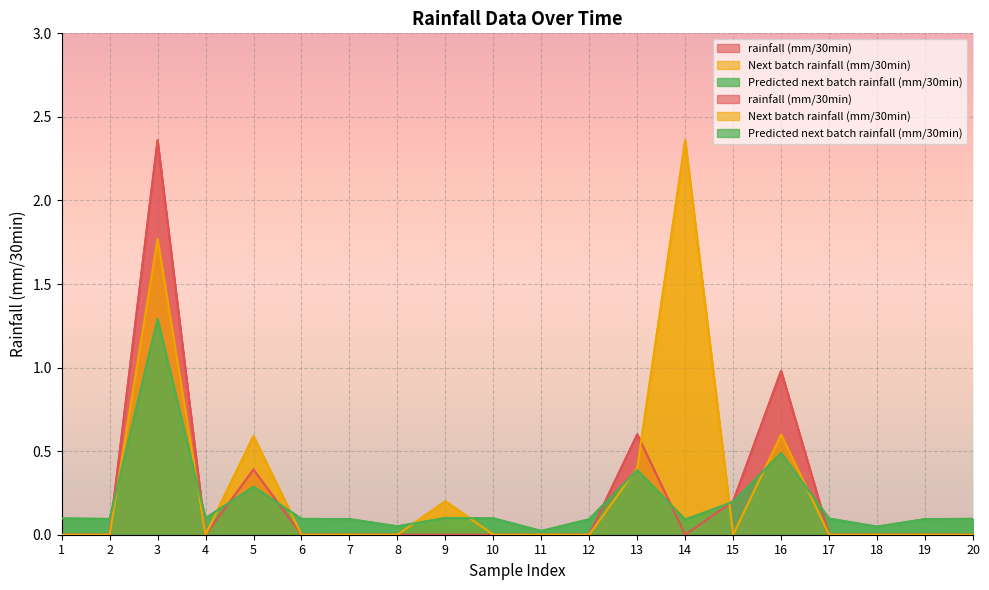

At 8, list the series in order from largest to smallest.

Predicted next batch rainfall (mm/30min), rainfall (mm/30min), Next batch rainfall (mm/30min)